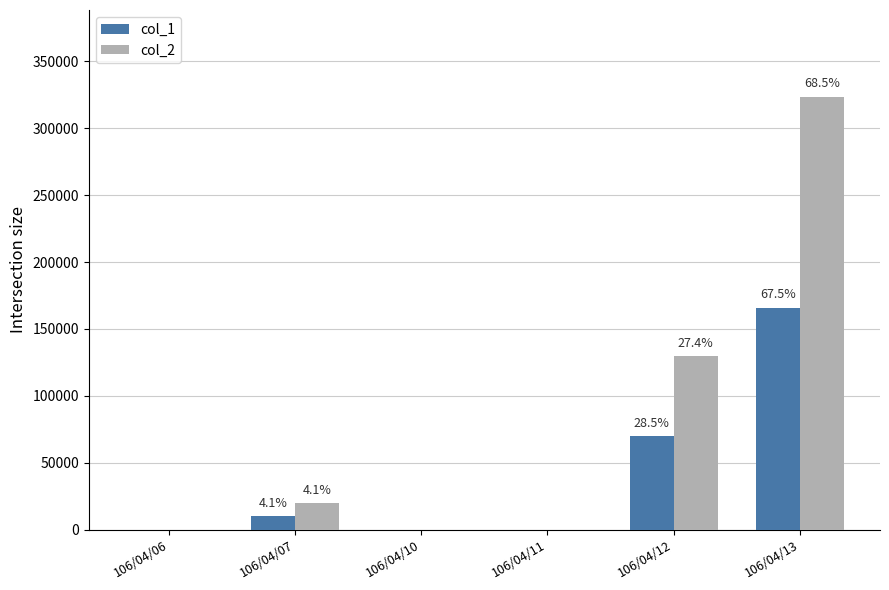

At which category does the chart reach its peak across all series?

106/04/13